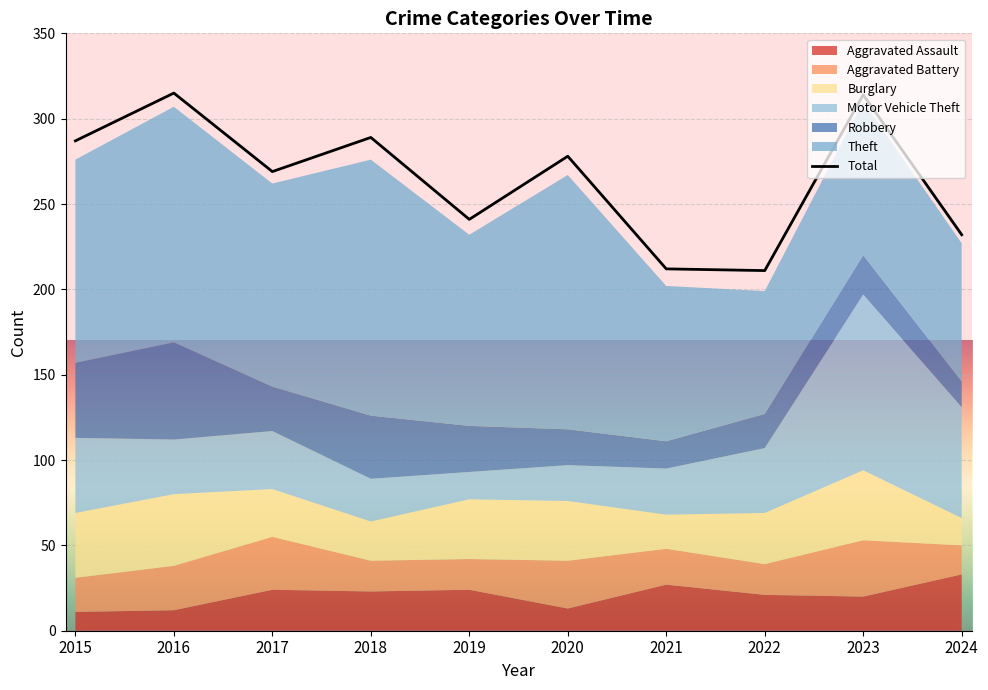

Is it true that the value at 2019 is 385?

False